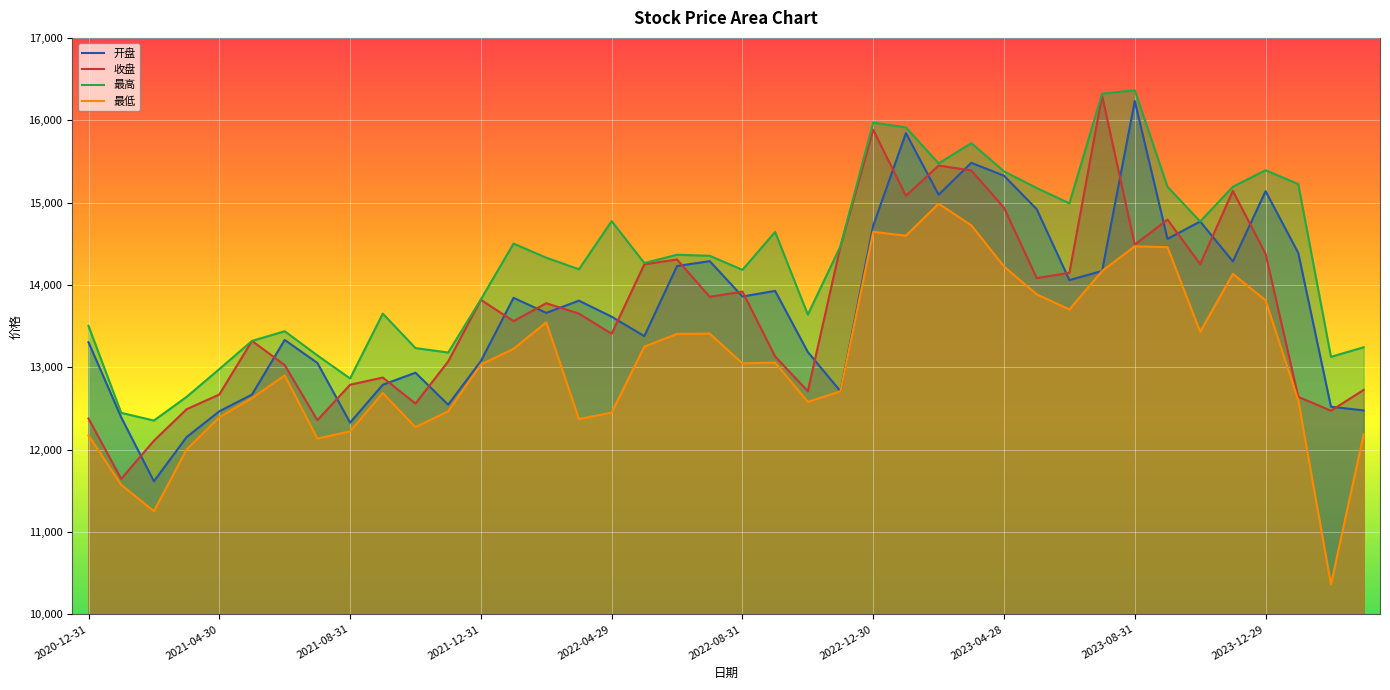

How many data points does each series have?

40